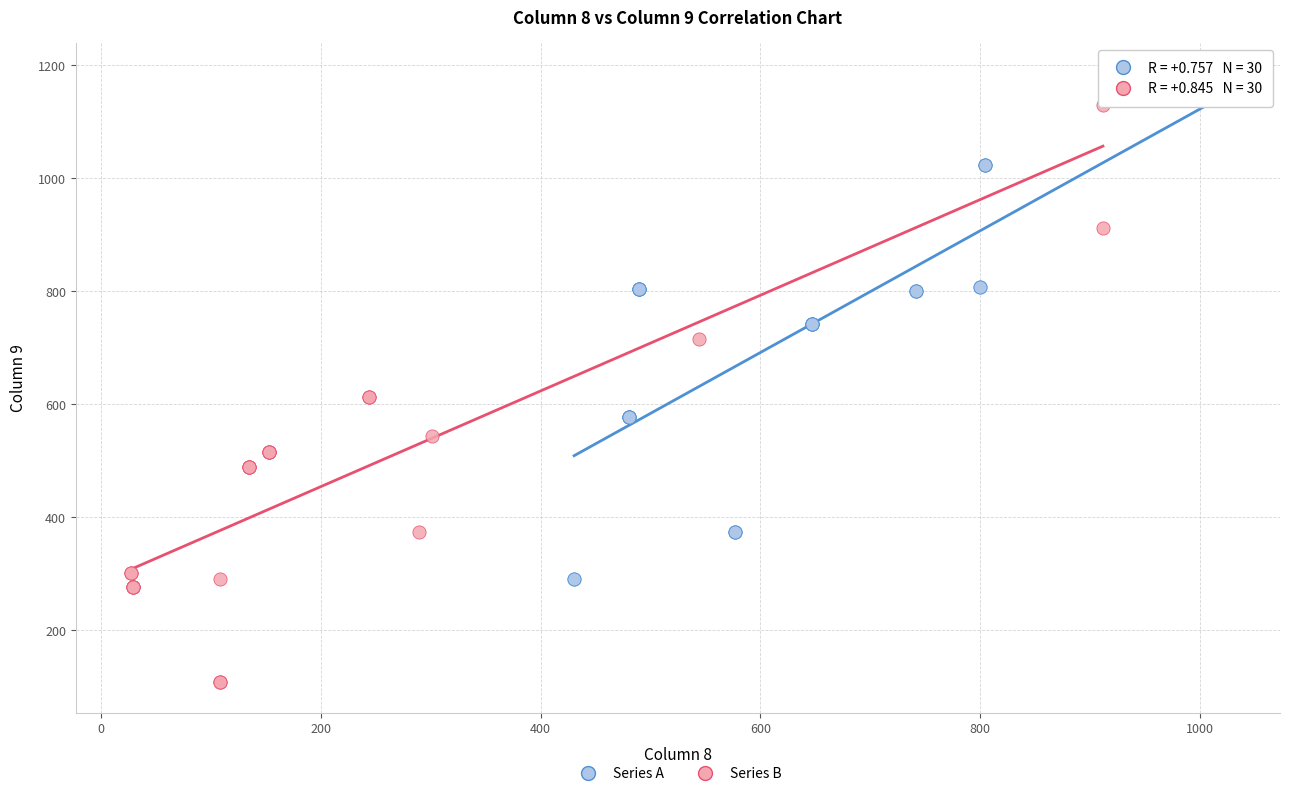

Which series has the largest Y range (max minus min)?

Series B